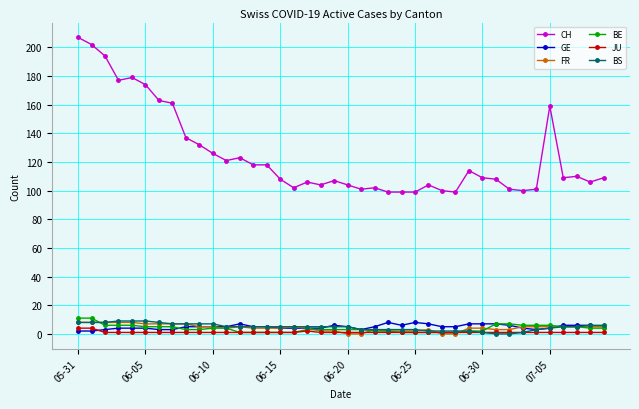

Which series has the widest spread of values?

CH